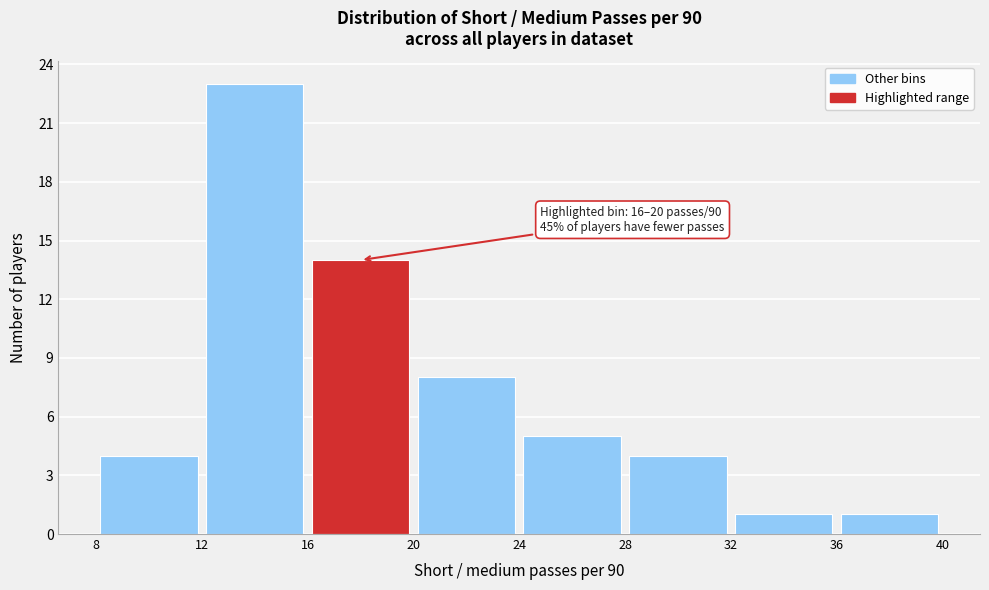

Over which range of the x-axis is the bar tallest?

12 to 16